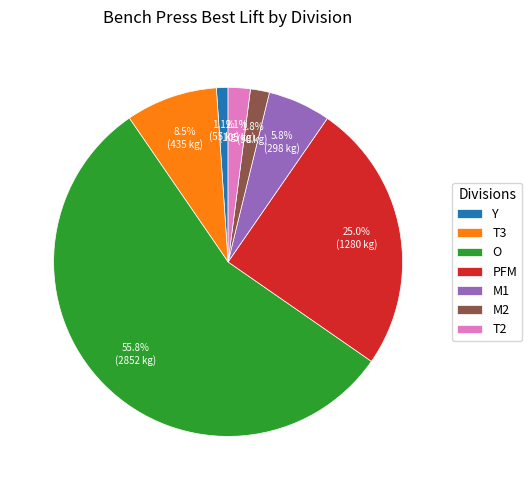

Does any single category account for the majority?

Yes